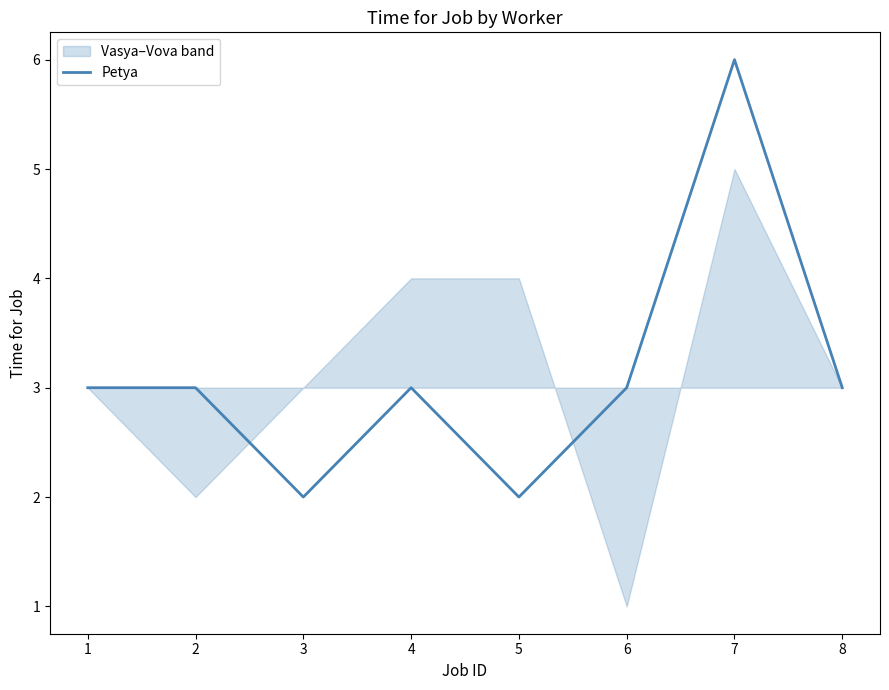

How many interior local peaks (higher than both neighbors) does the data have?

2